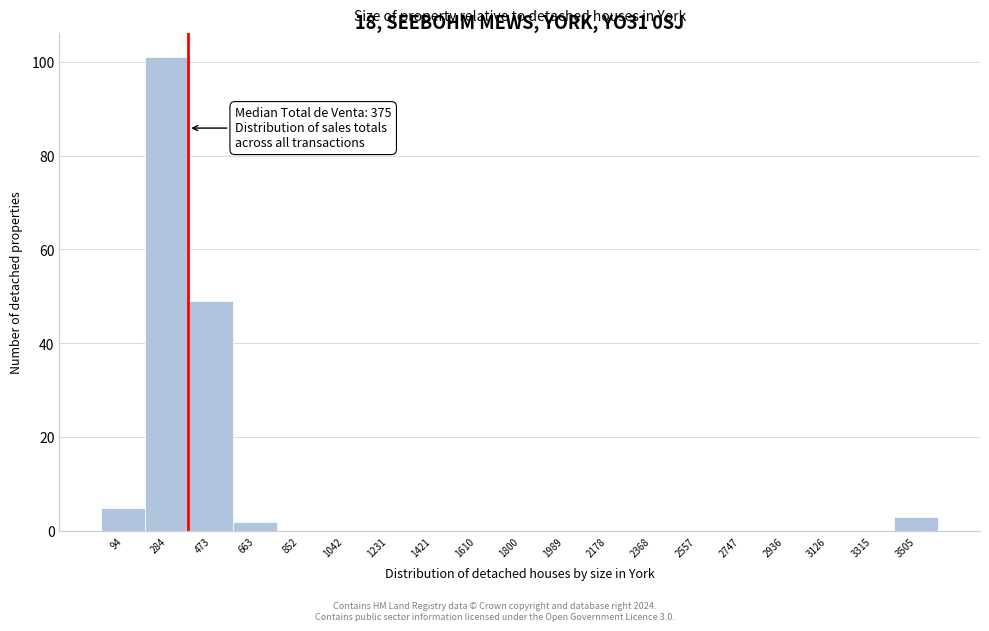

Over which range of the x-axis is the bar tallest?

180 to 380